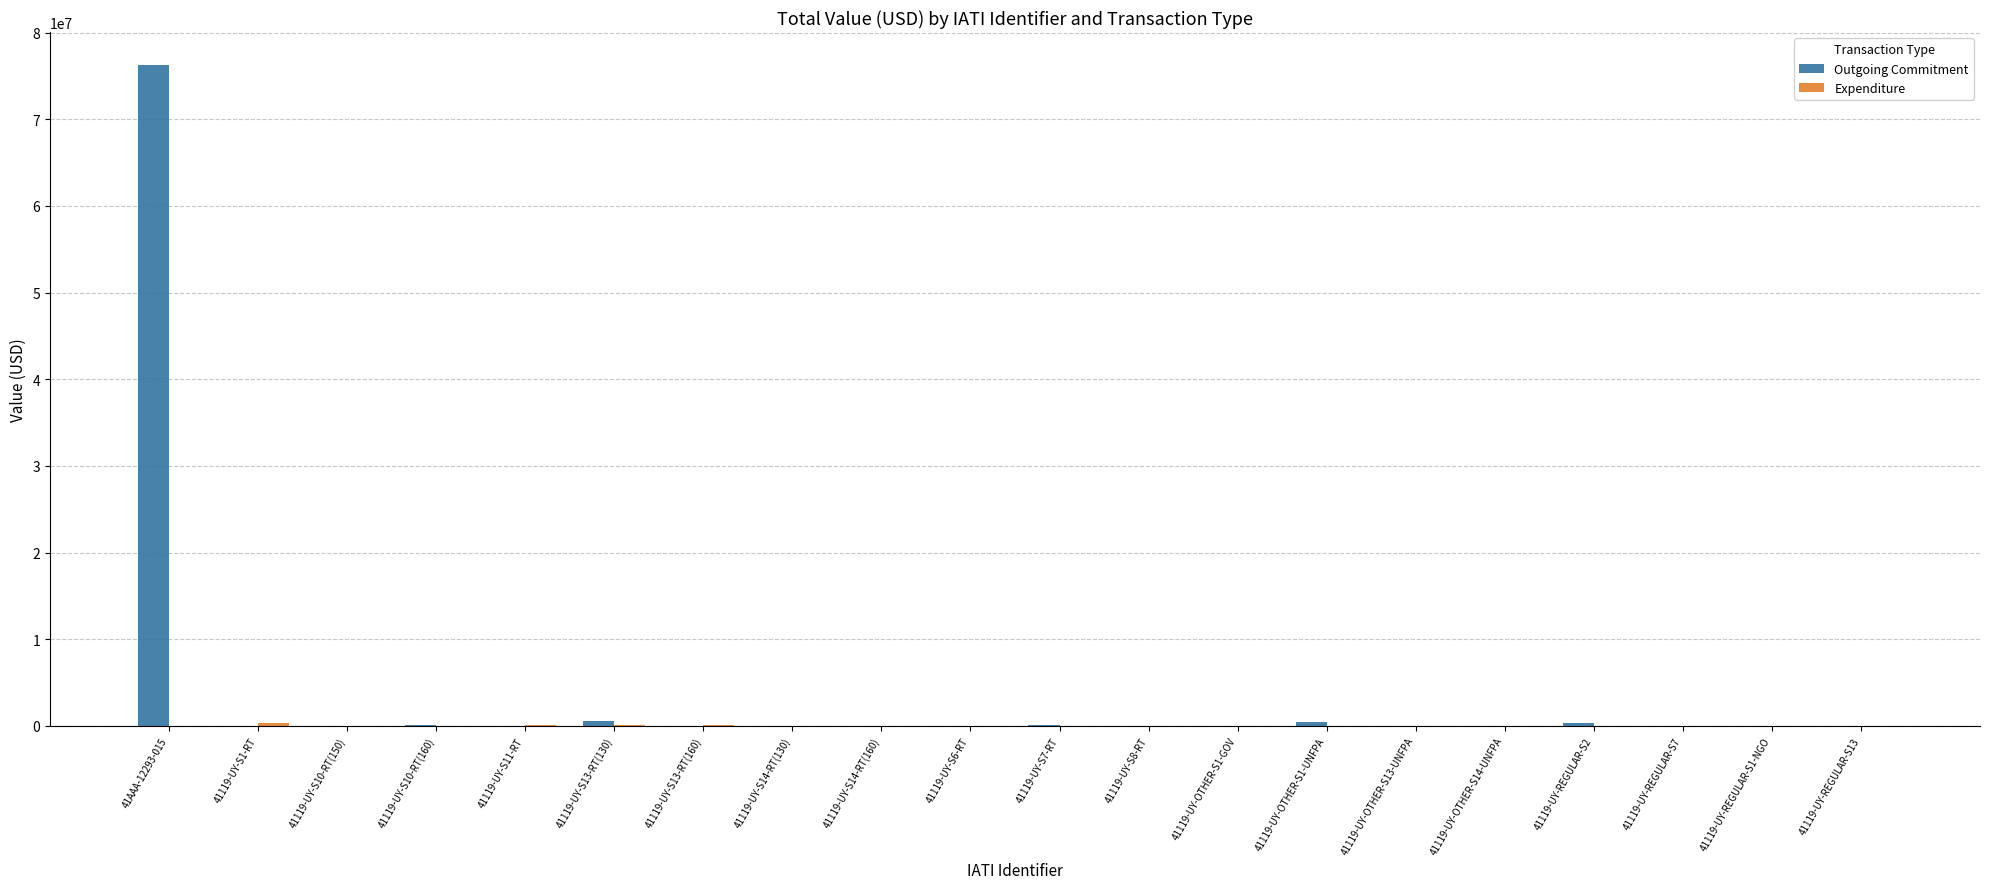

Which category has the highest value across all series?

41AAA-12293-015